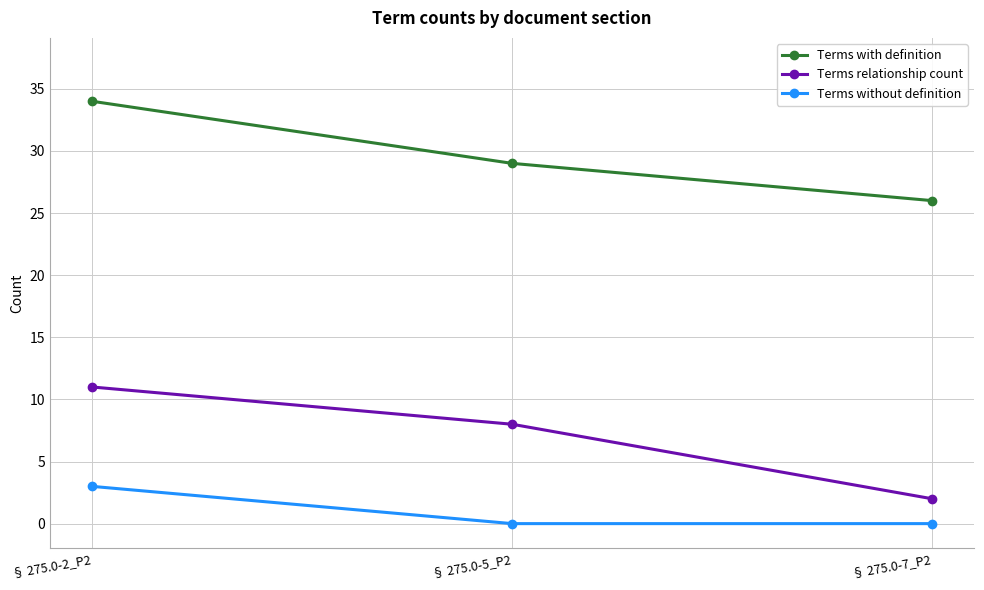

Which series changed the most between § 275.0-2_P2 and § 275.0-5_P2?

Terms with definition